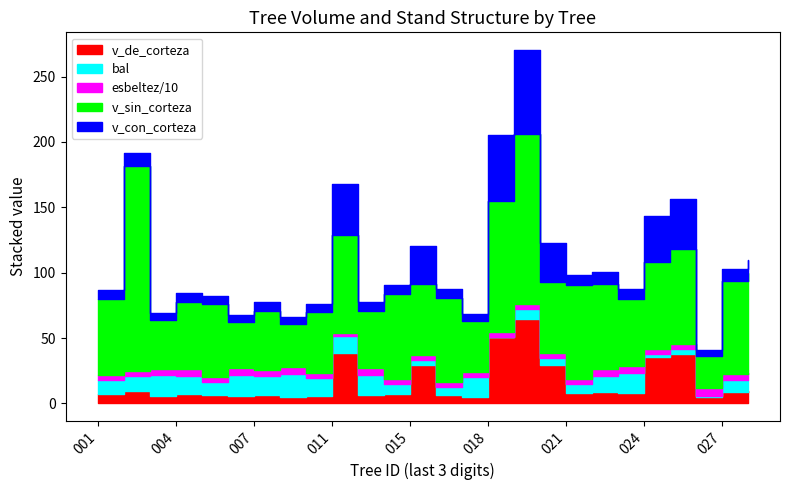

At which category is the sum across all series the highest?

181321019